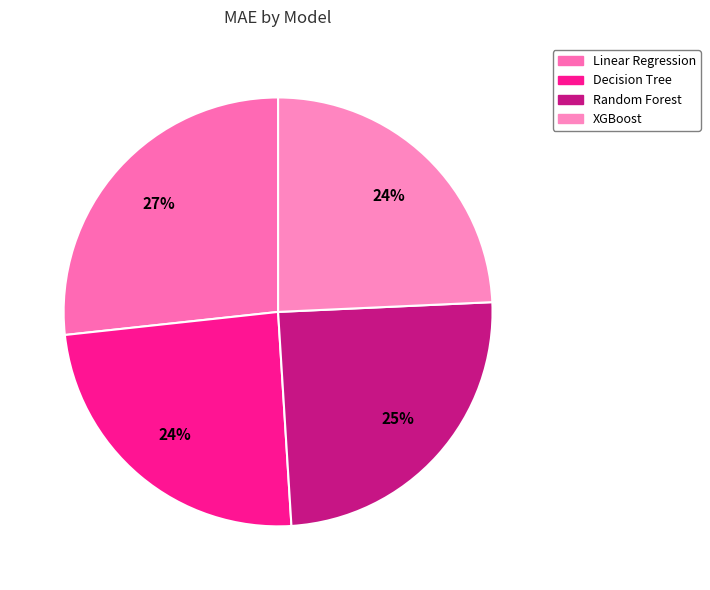

Is it true that XGBoost is 35% of the pie?

False